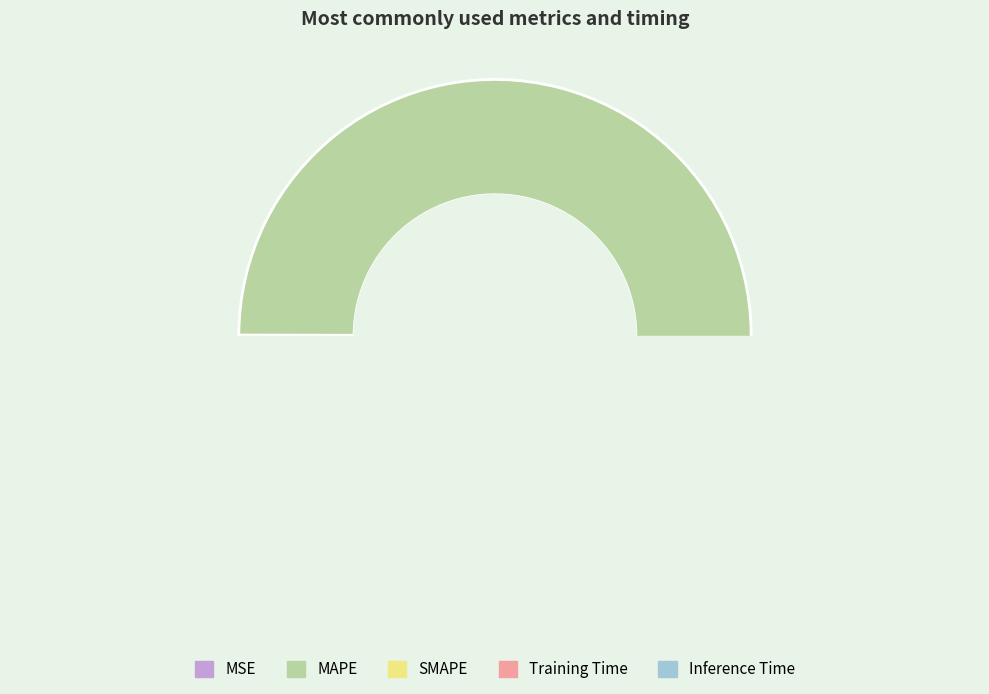

Does Inference Time account for over 50% of the chart?

No